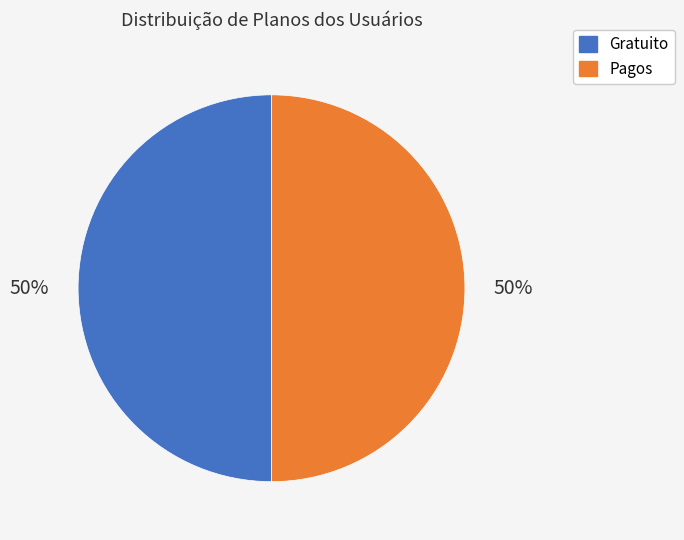

Count the number of slices in the pie.

2